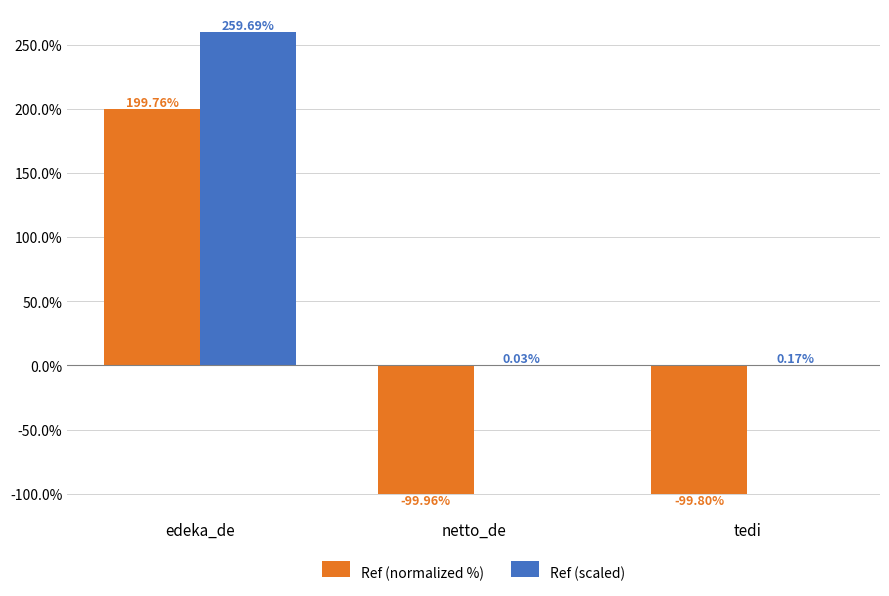

What is the spread (max minus min) of values at tedi?

100.0